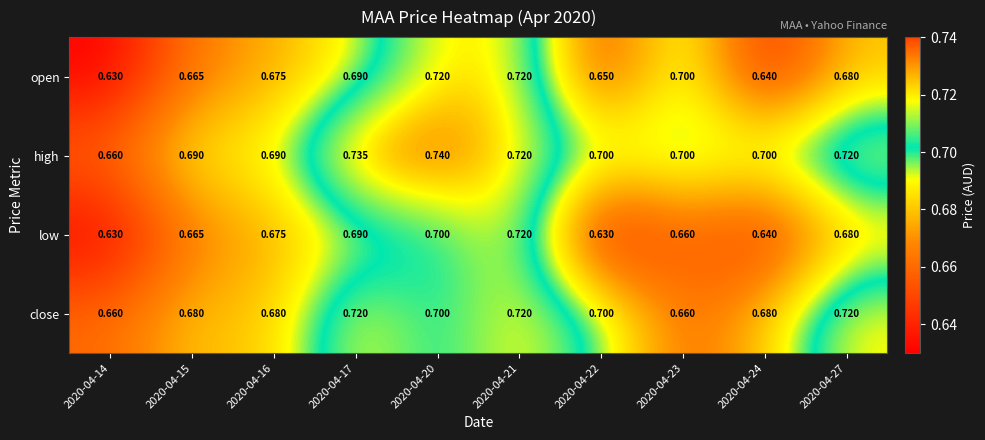

List the series in order of their overall mean, highest first.

high, close, open, low